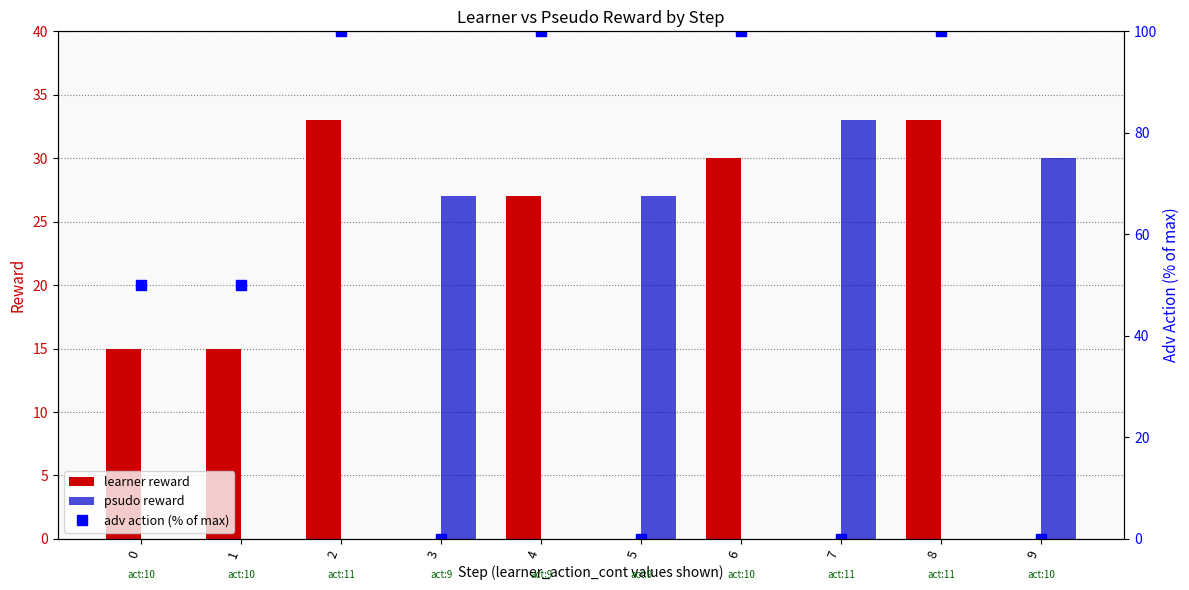

Reading left to right, what are all the values shown in this chart?

learner reward: 0=15	1=15	2=33	3=0	4=27	5=0	6=30	7=0	8=33	9=0
psudo reward: 0=0	1=0	2=0	3=27	4=0	5=27	6=0	7=33	8=0	9=30
adv action (% of max): 0=50	1=50	2=100	3=0	4=100	5=0	6=100	7=0	8=100	9=0